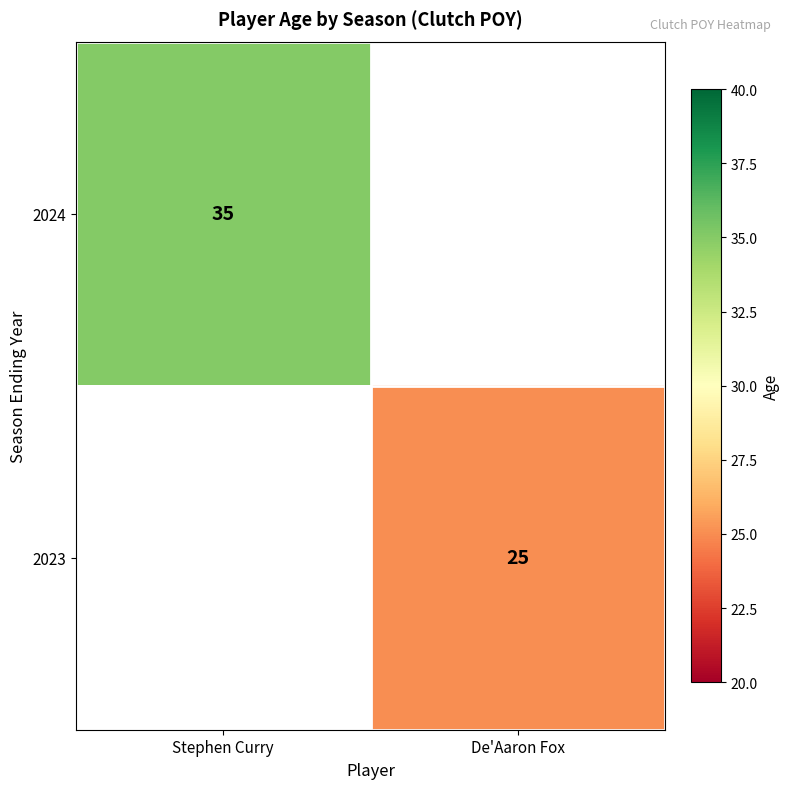

Is the value of 2024 at Stephen Curry greater than the value of 2023 at De'Aaron Fox?

Yes